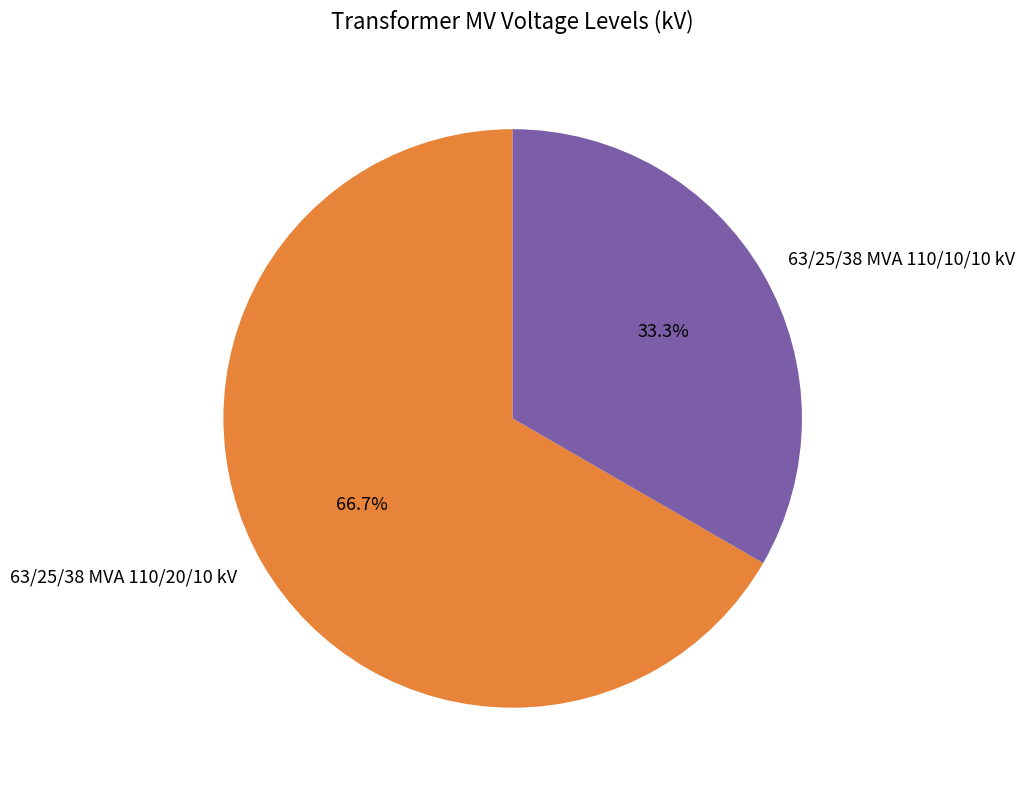

To the nearest percent, what is the difference between the 63/25/38 MVA 110/10/10 kV and 63/25/38 MVA 110/20/10 kV slice percentages?

33%